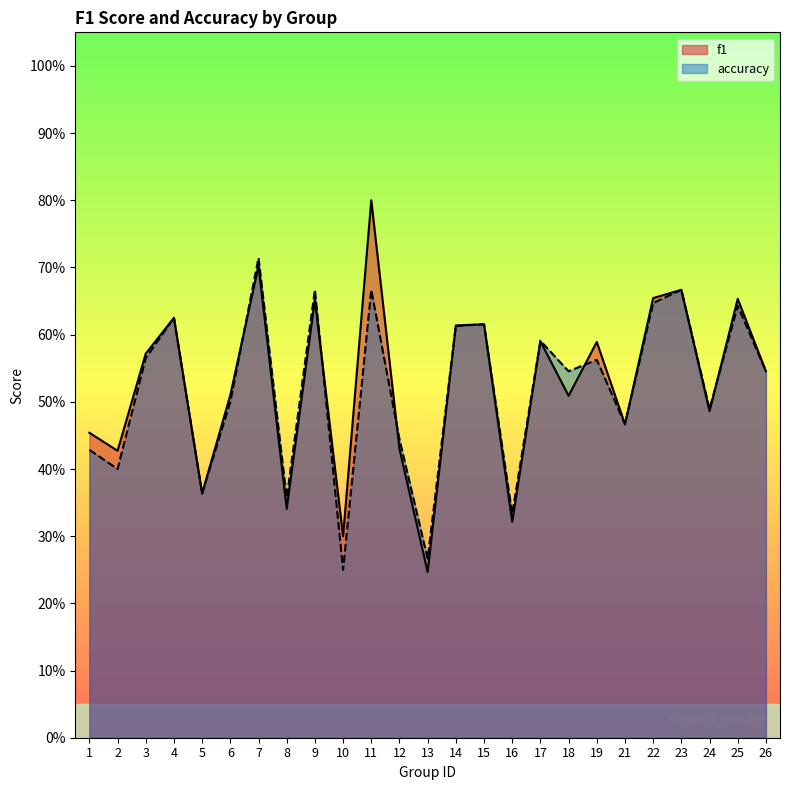

Reading left to right, transcribe all the data shown in this chart.

f1: 0.5	0.4	0.6	0.6	0.4	0.5	0.7	0.3	0.7	0.3	0.8	0.4	0.2	0.6	0.6	0.3	0.6	0.5	0.6	0.5	0.7	0.7	0.5	0.7	0.5
accuracy: 0.4	0.4	0.6	0.6	0.4	0.5	0.7	0.4	0.7	0.2	0.7	0.4	0.3	0.6	0.6	0.3	0.6	0.5	0.6	0.5	0.6	0.7	0.5	0.6	0.5